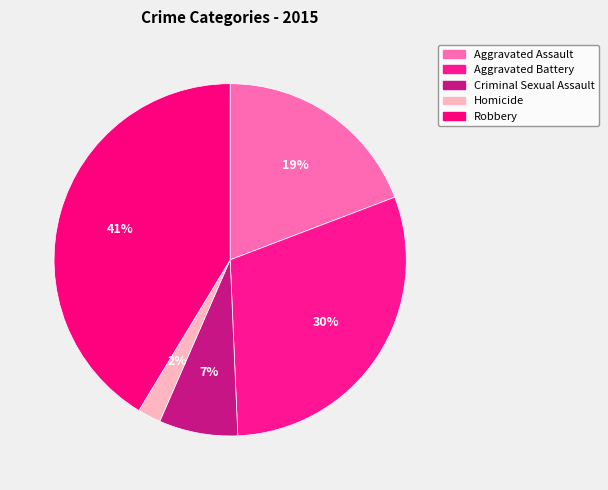

To the nearest percent, what percentage of the pie is Homicide?

2%